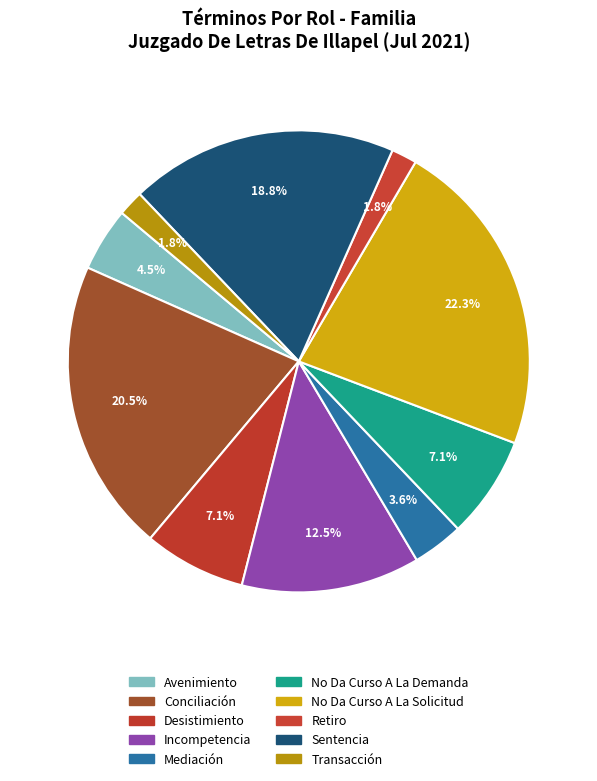

To the nearest percent, what is the difference between the largest and smallest slice percentages?

21%